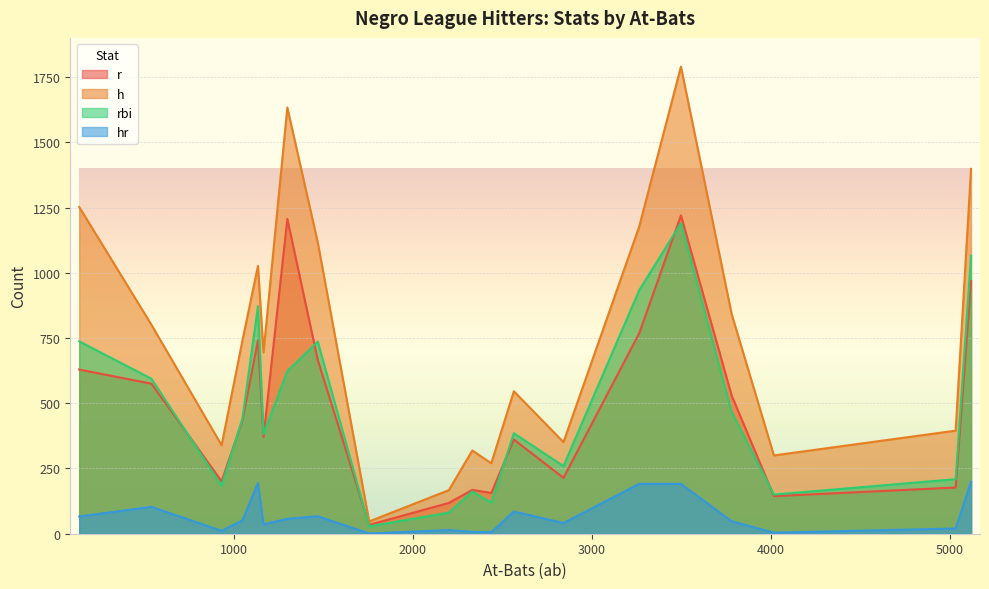

What is the difference between the highest and lowest values at 1048?

688